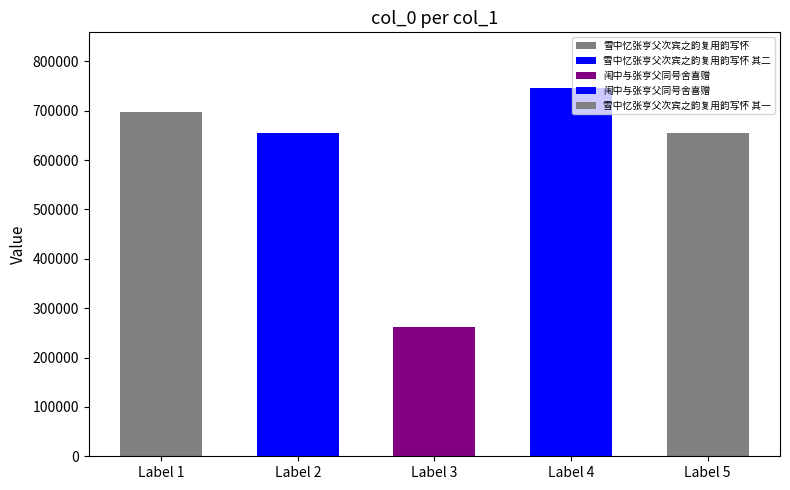

What is the sum of all values?

3017722